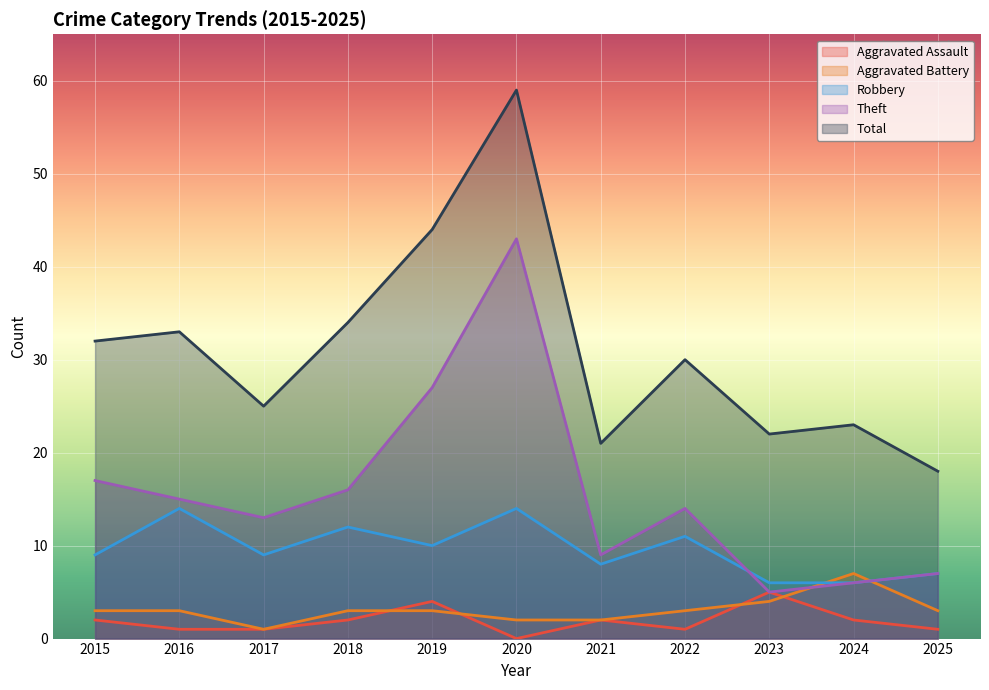

Reading left to right, transcribe all the data shown in this chart.

Aggravated Assault: 2015=2	2016=1	2017=1	2018=2	2019=4	2020=0	2021=2	2022=1	2023=5	2024=2	2025=1
Aggravated Battery: 2015=3	2016=3	2017=1	2018=3	2019=3	2020=2	2021=2	2022=3	2023=4	2024=7	2025=3
Robbery: 2015=9	2016=14	2017=9	2018=12	2019=10	2020=14	2021=8	2022=11	2023=6	2024=6	2025=7
Theft: 2015=17	2016=15	2017=13	2018=16	2019=27	2020=43	2021=9	2022=14	2023=5	2024=6	2025=7
Total: 2015=32	2016=33	2017=25	2018=34	2019=44	2020=59	2021=21	2022=30	2023=22	2024=23	2025=18